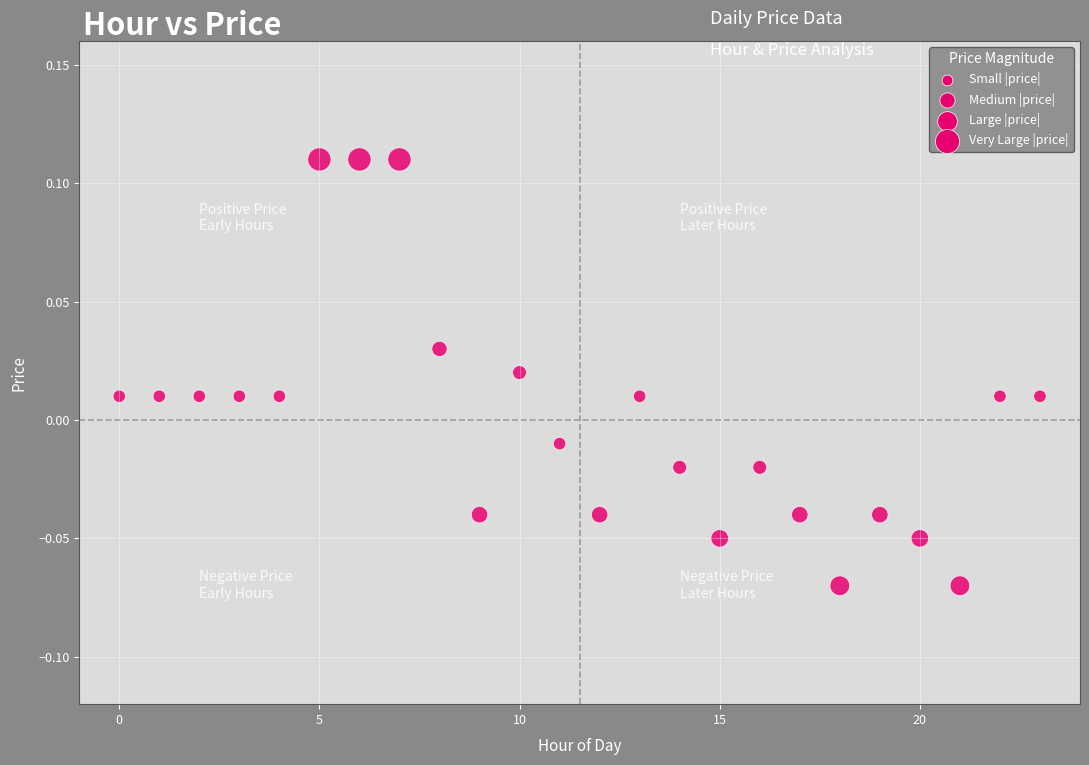

How many data points are displayed?

24